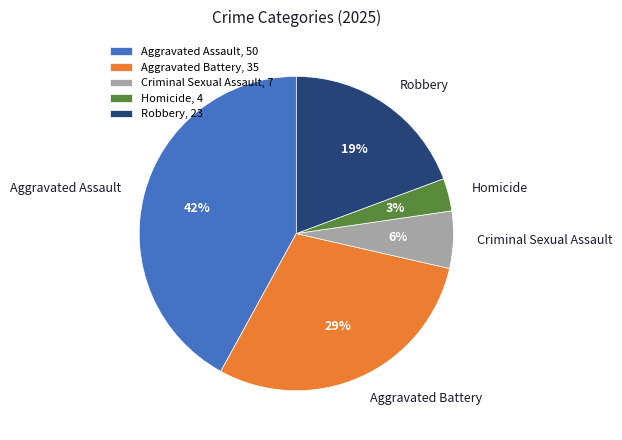

To the nearest percent, what portion does Aggravated Assault represent?

42%